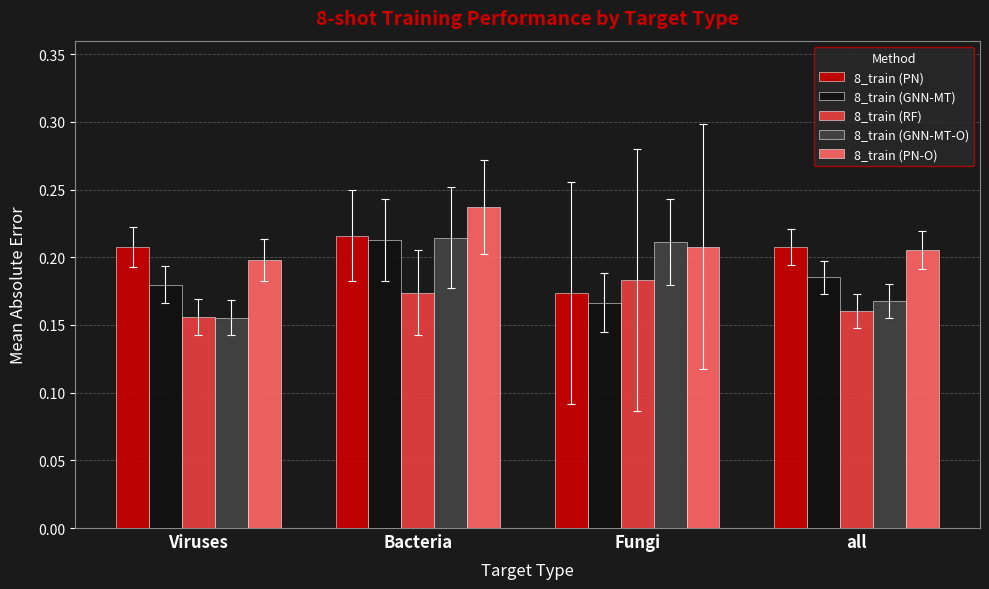

Which category has the highest value in the 8_train (PN) series?

Bacteria